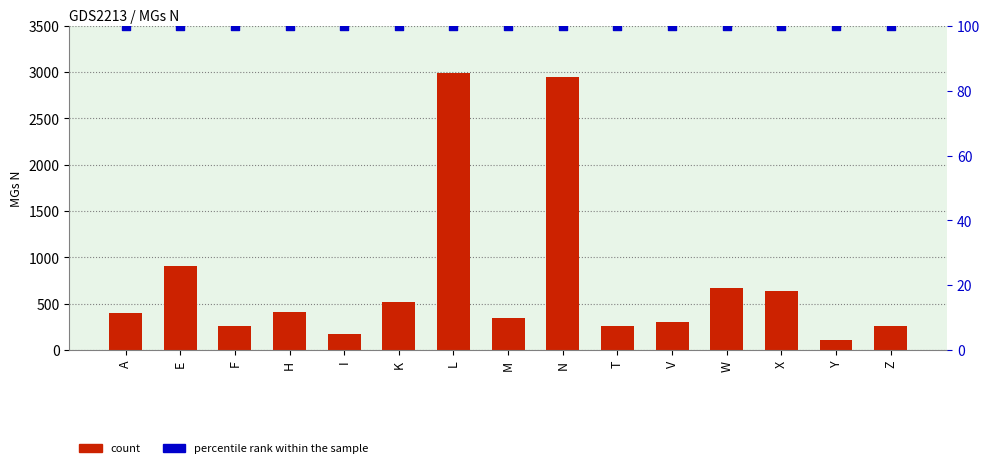

What is the total value across all series at Y?

208